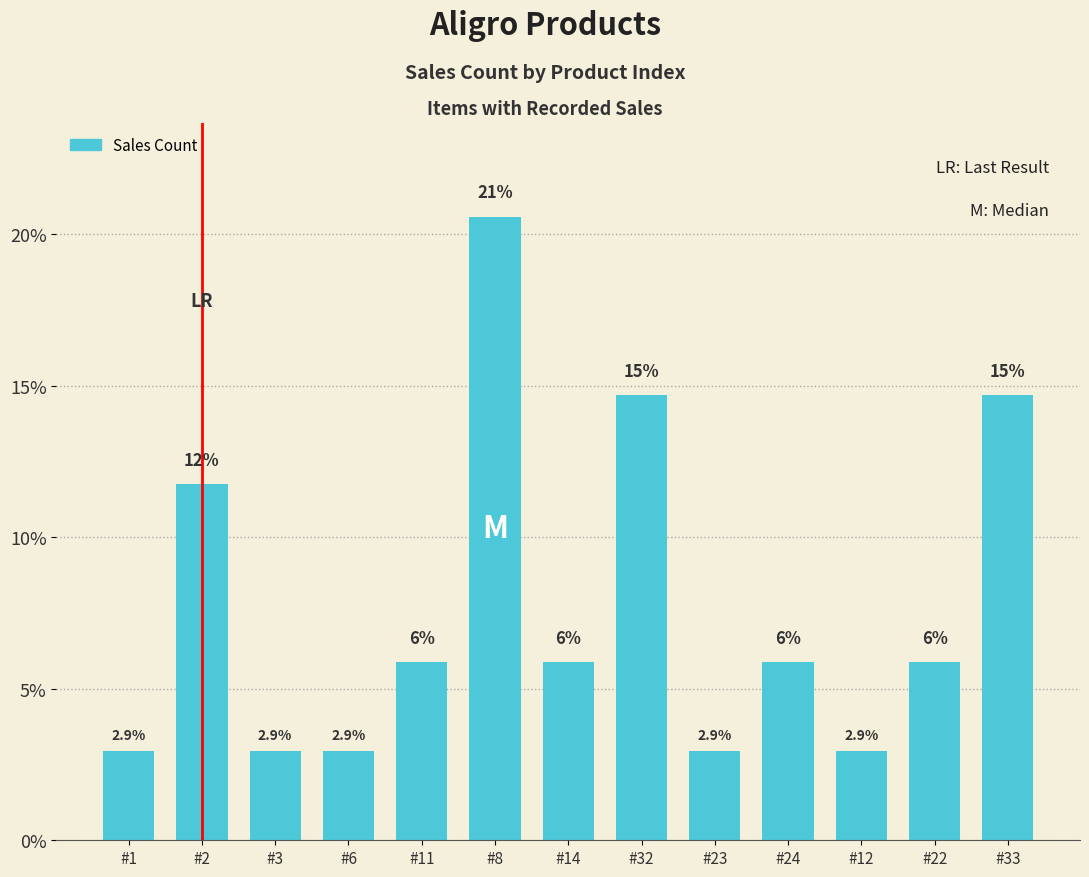

Rank the categories by value from lowest to highest.

#1, #3, #6, #23, #12, #11, #14, #24, #22, #2, #32, #33, #8